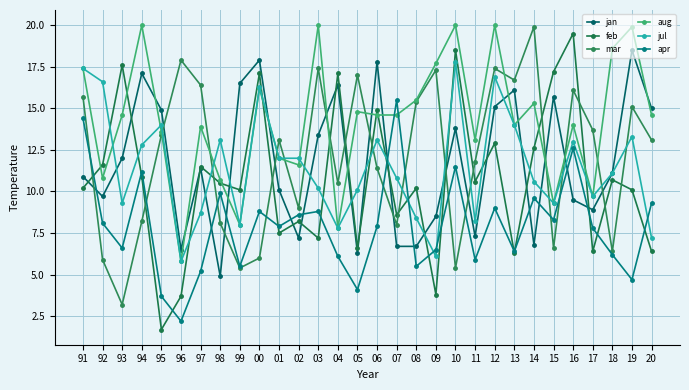

What is the label of the 6th point from the right?

15